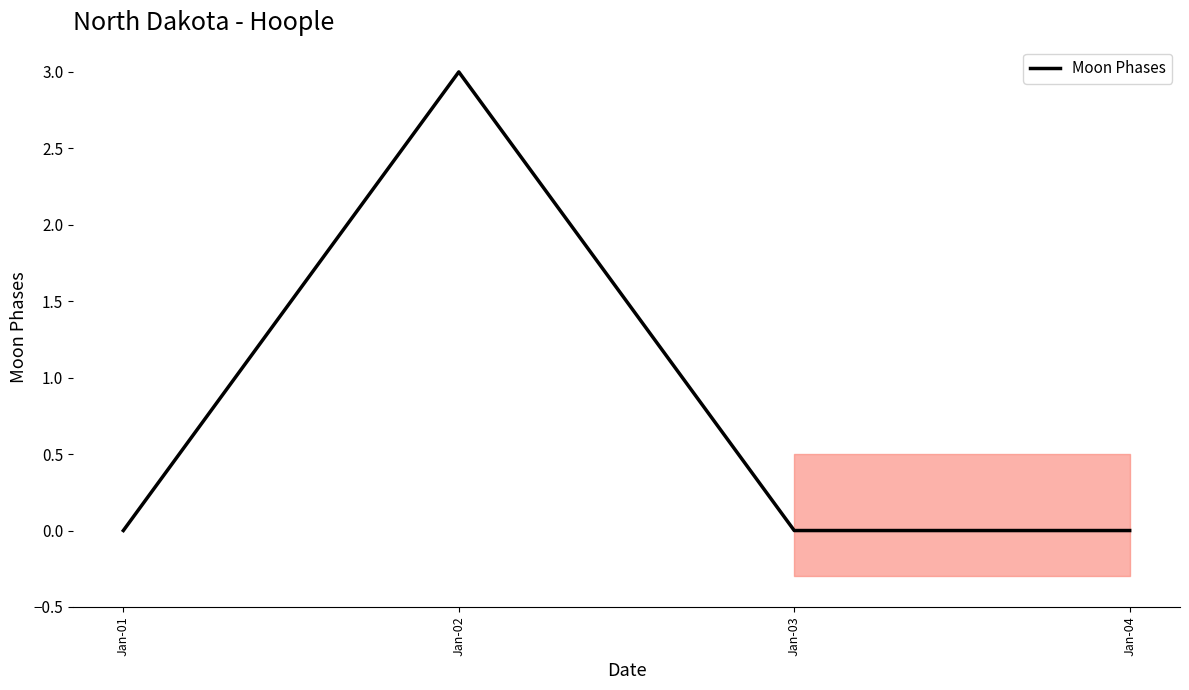

The value at Jan-03 is 0. True or false?

True